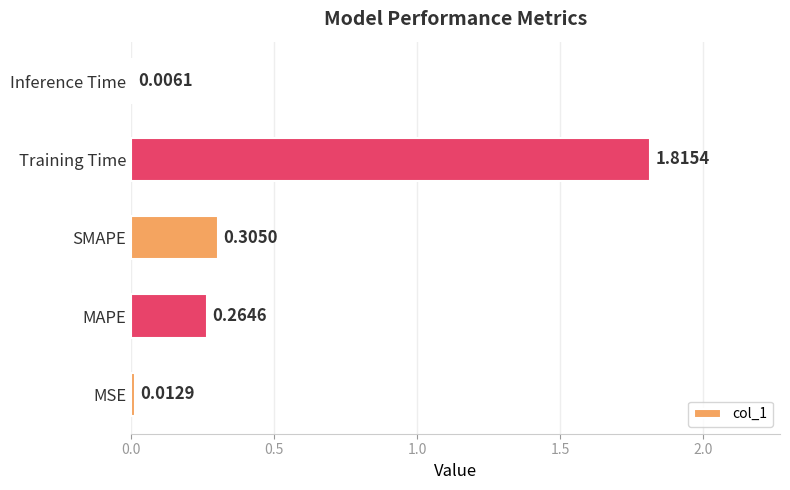

Where is the data nearest to the value 0?

Inference Time